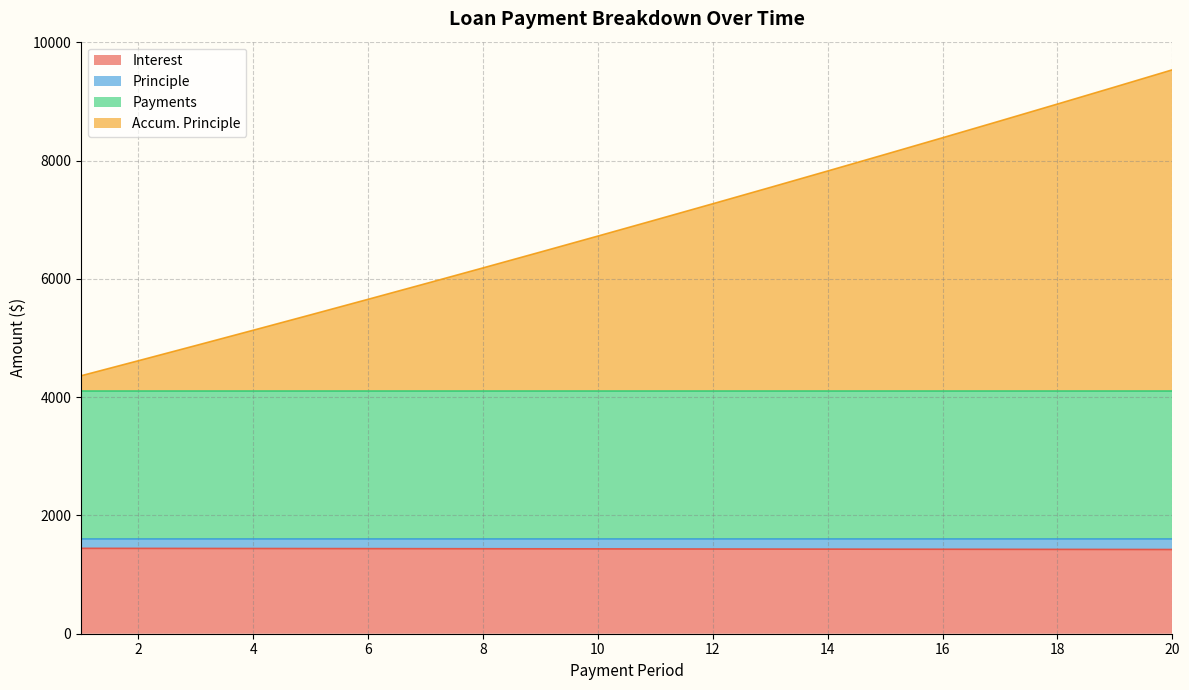

What is the highest value of the Interest series?

1443.8